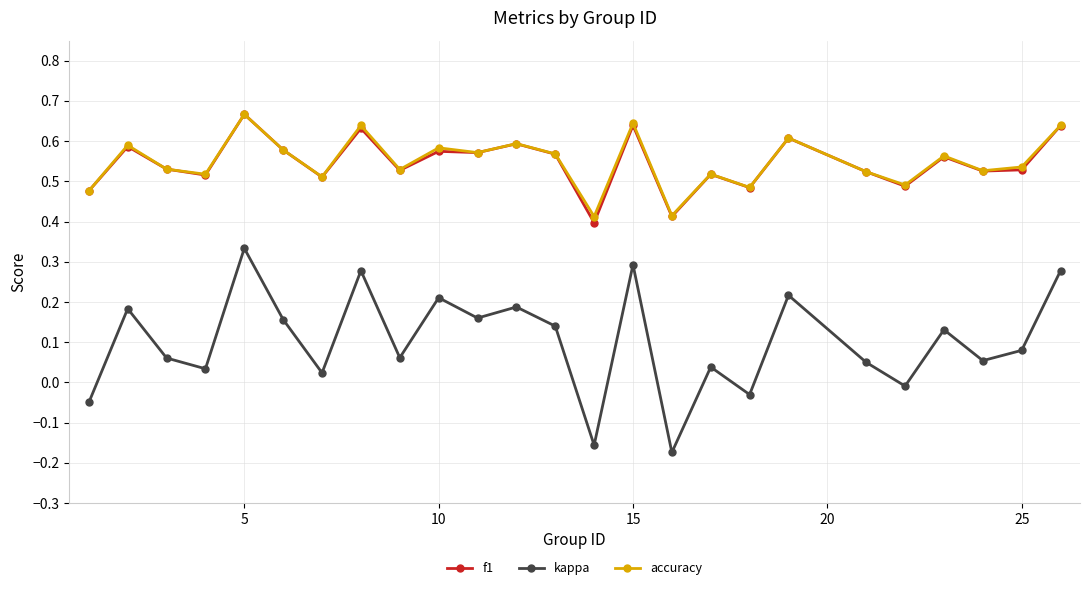

True or false: kappa and accuracy intersect in this chart.

False